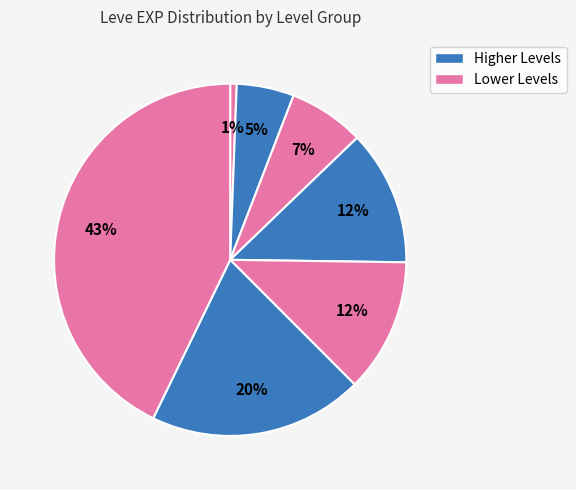

Which slice is the smallest?

1